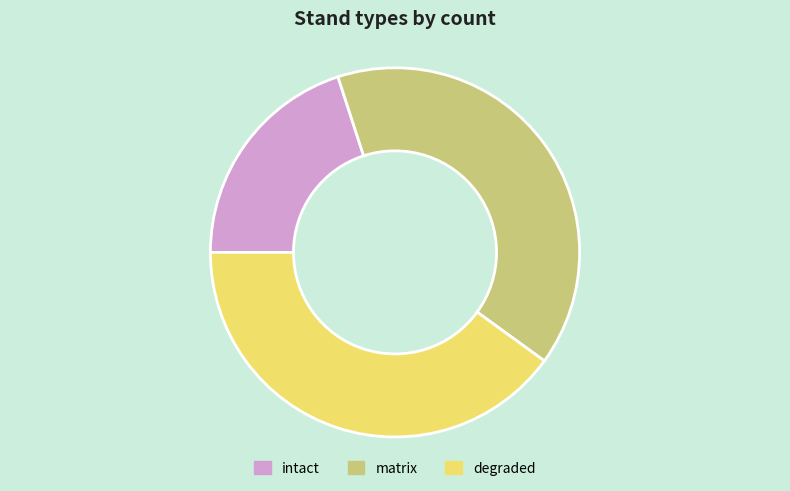

Combined, do degraded and matrix account for over 50%?

Yes